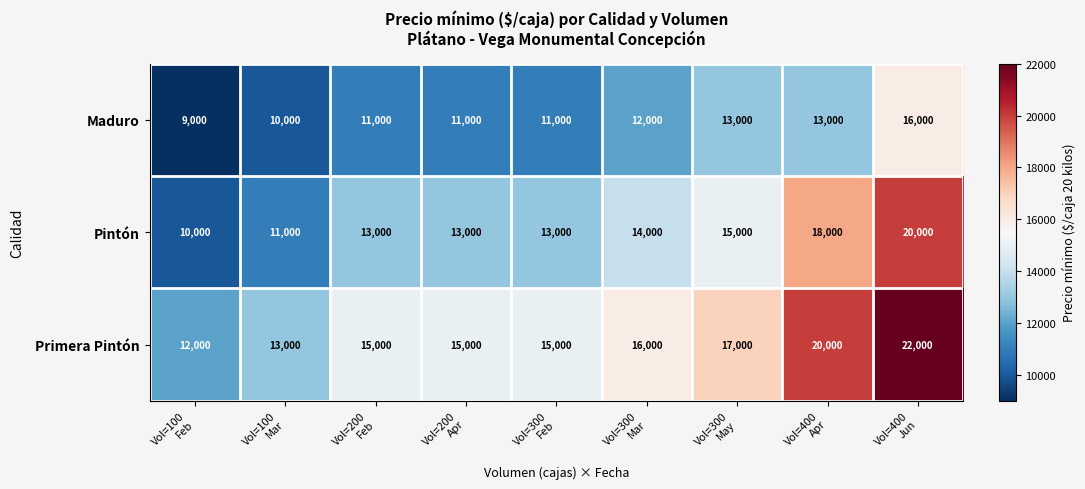

What is the lowest value of the Pintón series?

10000